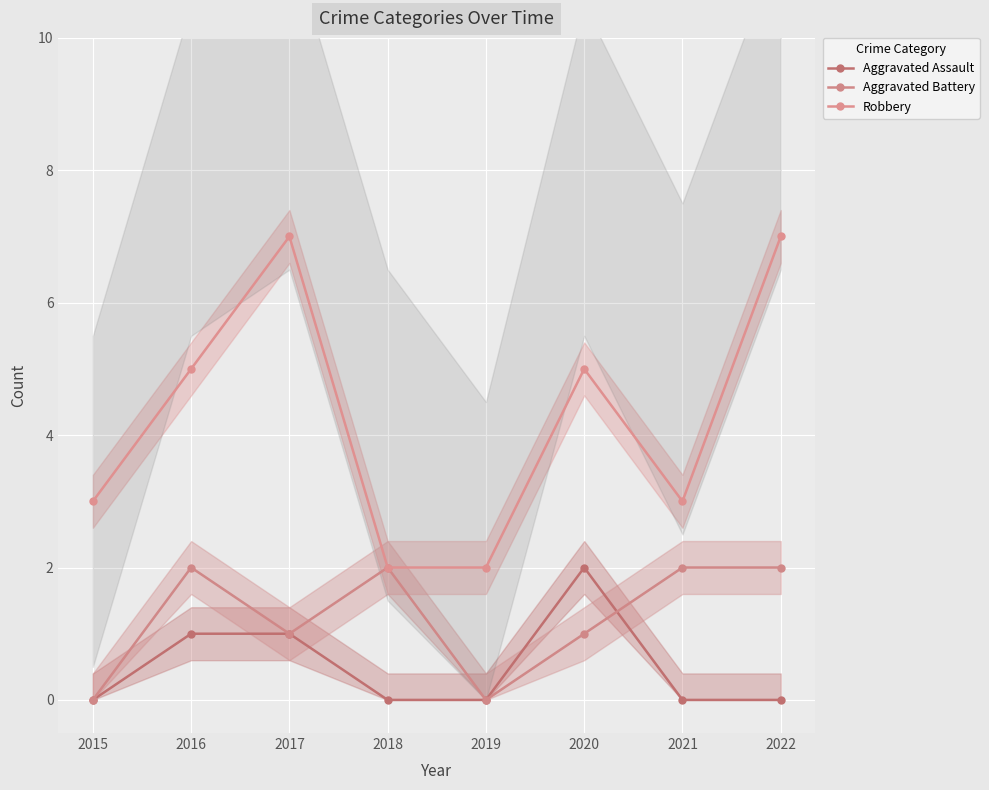

Which series changed the most between 2016 and 2018?

Robbery